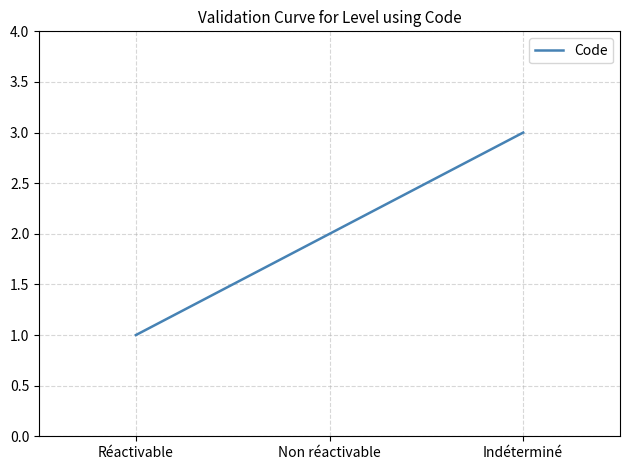

List the labels in order of value, smallest first.

Réactivable, Non réactivable, Indéterminé